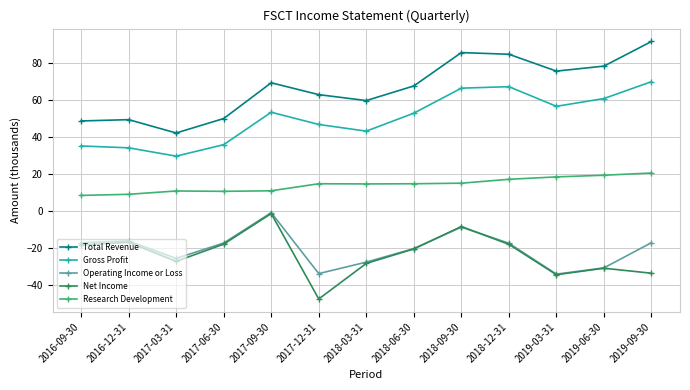

What is the total value across all series at 2019-09-30?

131.6